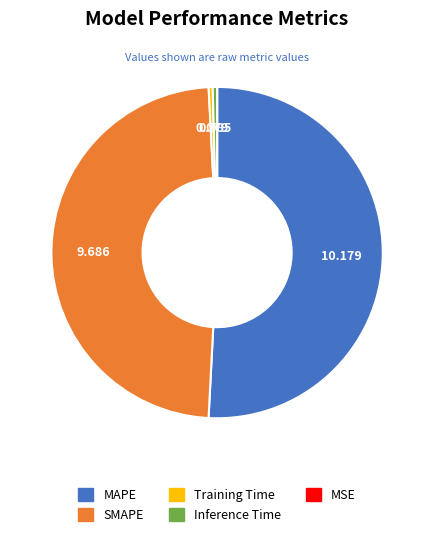

Is there any slice that represents more than half of the pie?

Yes